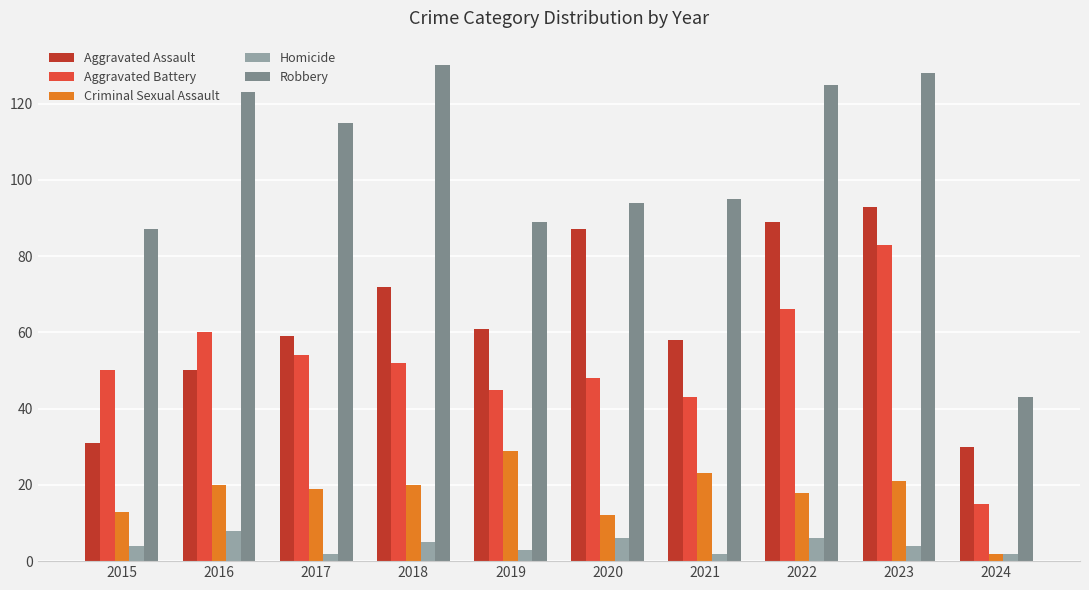

What is the average value of the Robbery series?

103